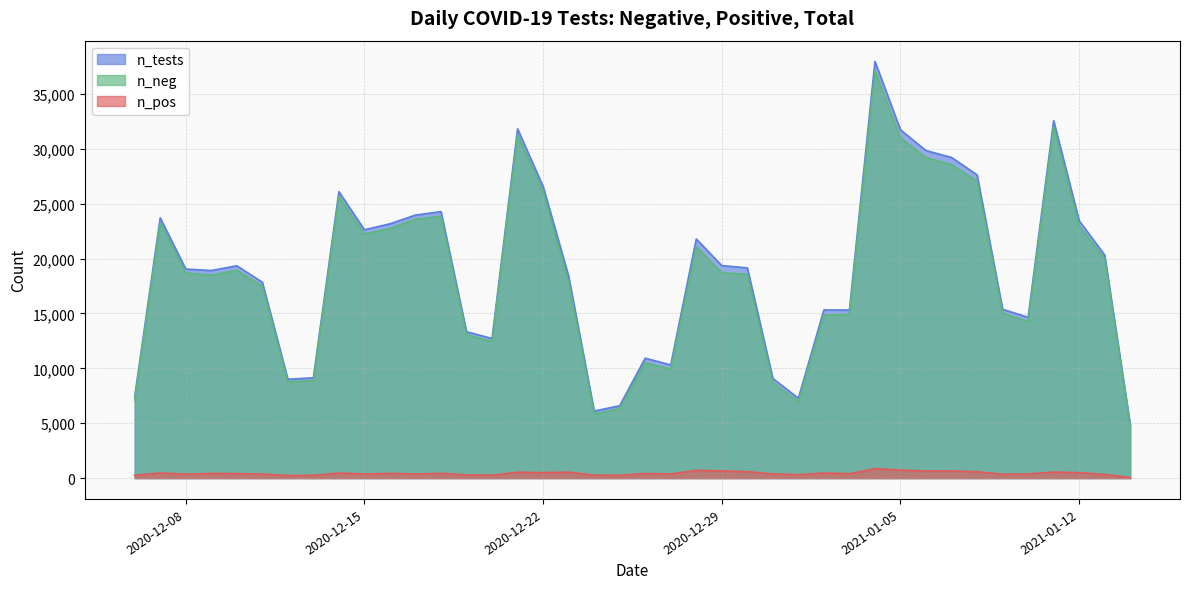

What is the highest value of the n_pos series?

868